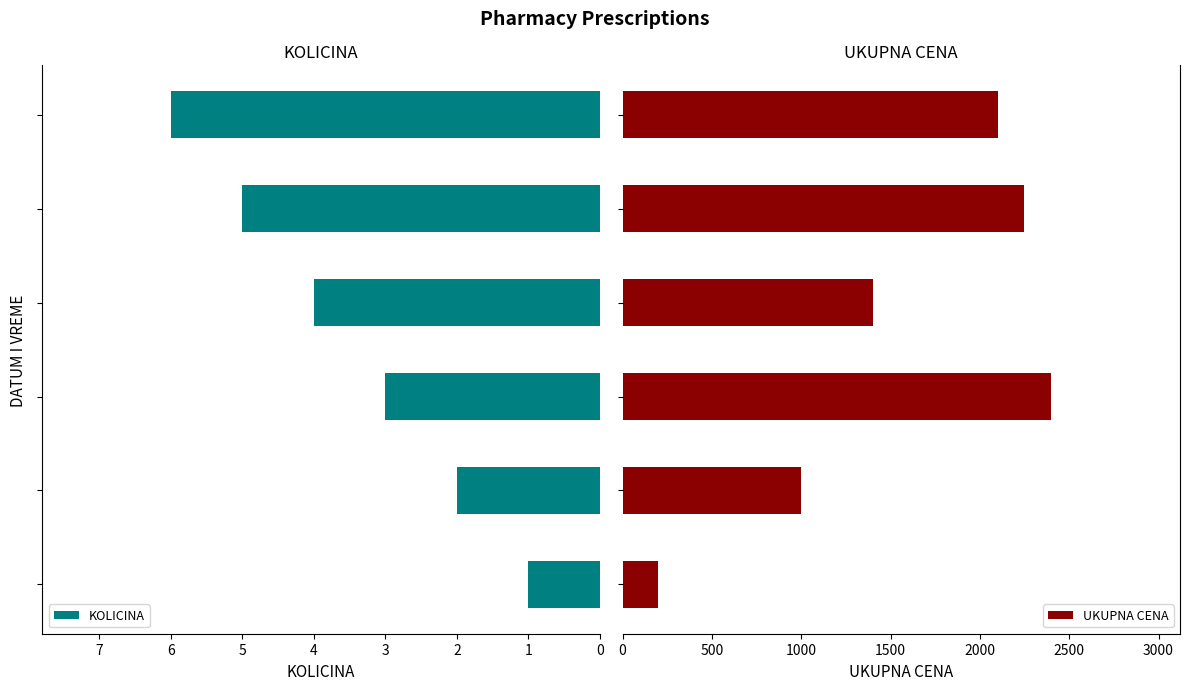

Rank the series by their average value, from highest to lowest.

UKUPNA CENA, KOLICINA